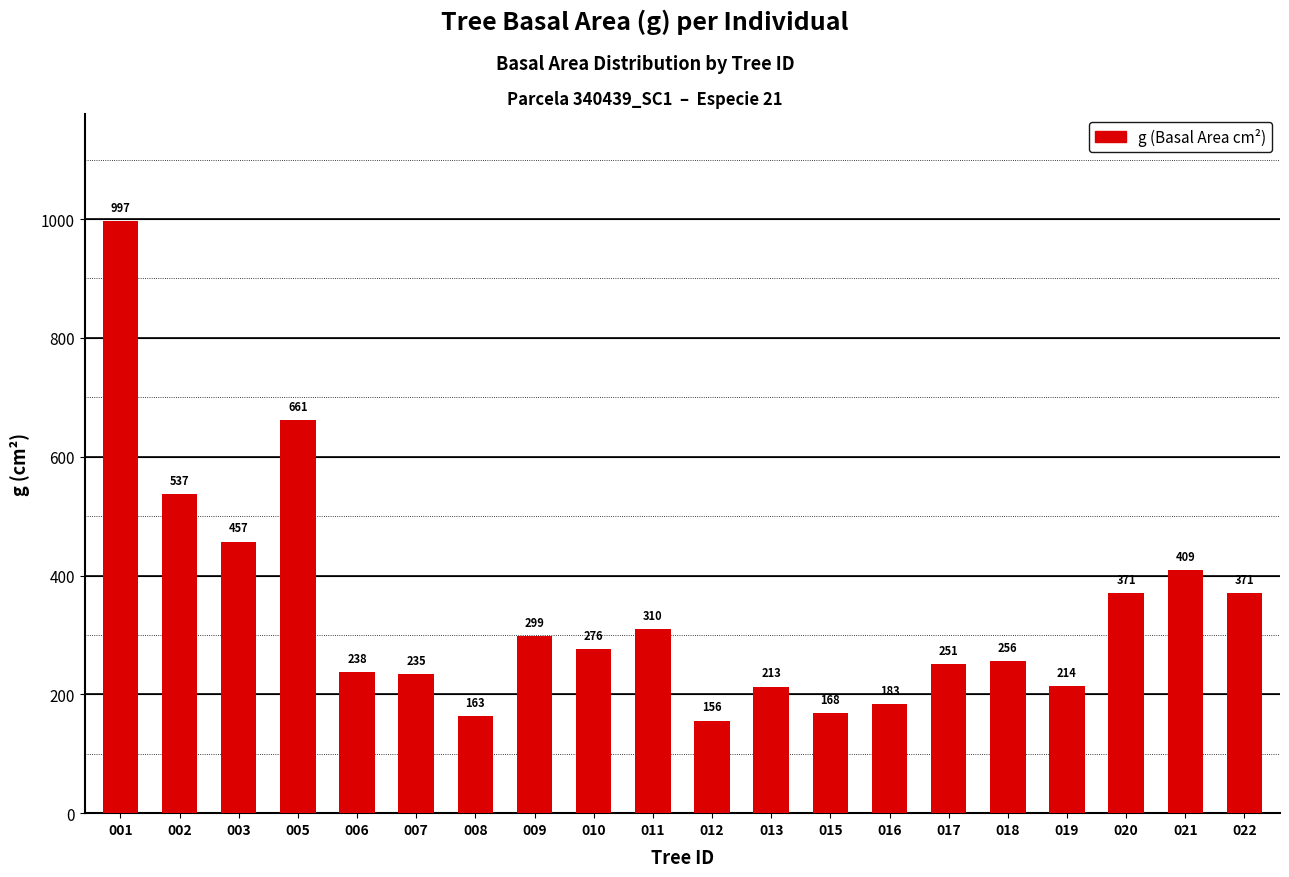

How many distinct data groups are displayed?

1